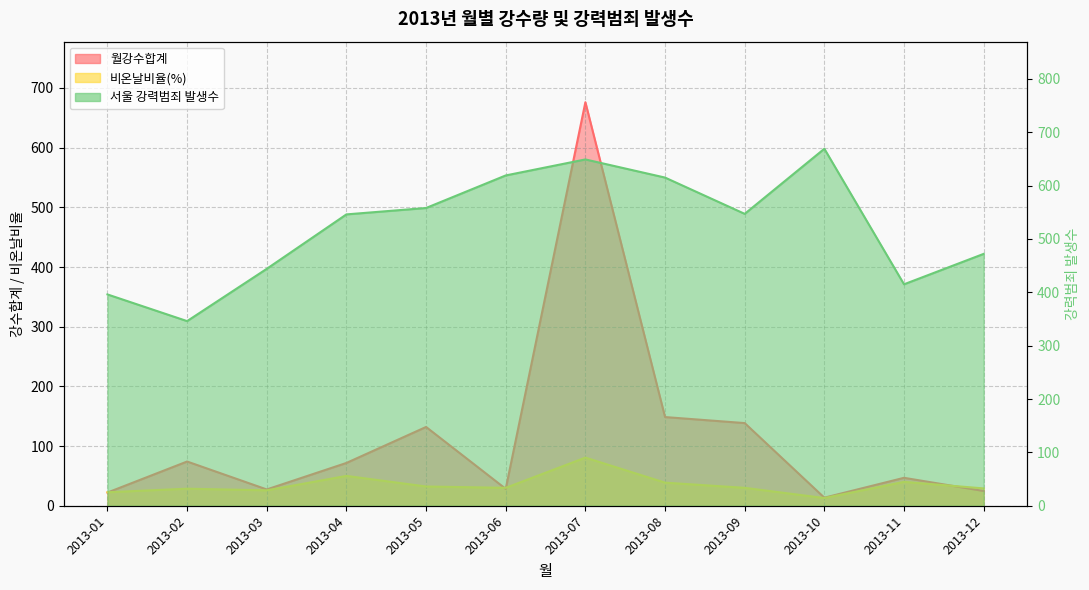

What is the average value of the 서울 강력범죄 발생수 series?

523.0